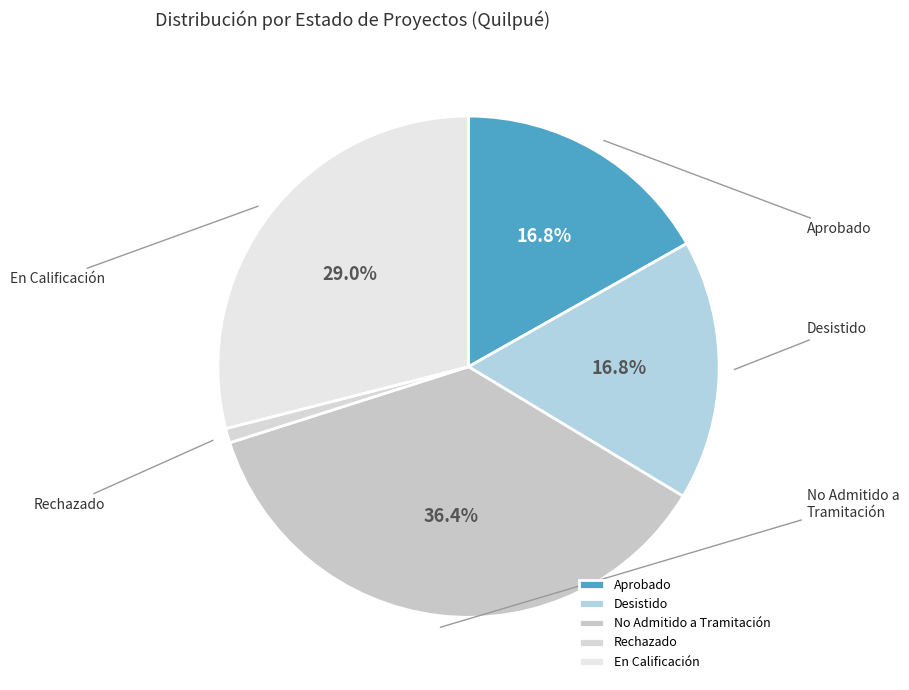

Between No Admitido a Tramitación and En Calificación, which is larger?

No Admitido a Tramitación